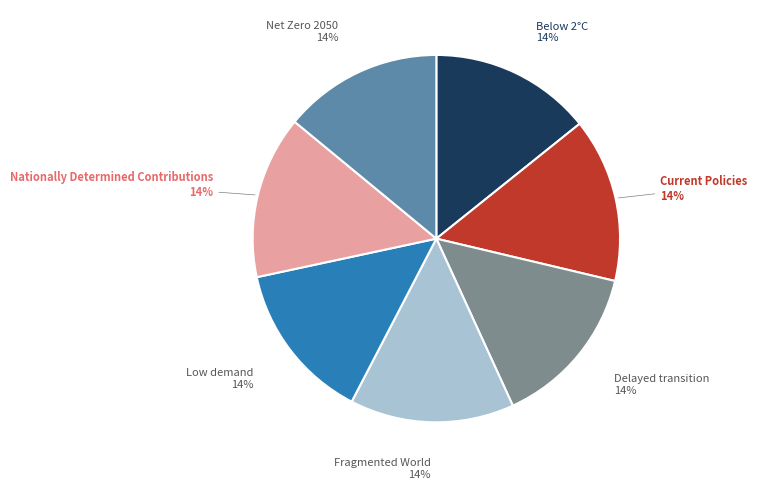

How many slices are in this pie chart?

7